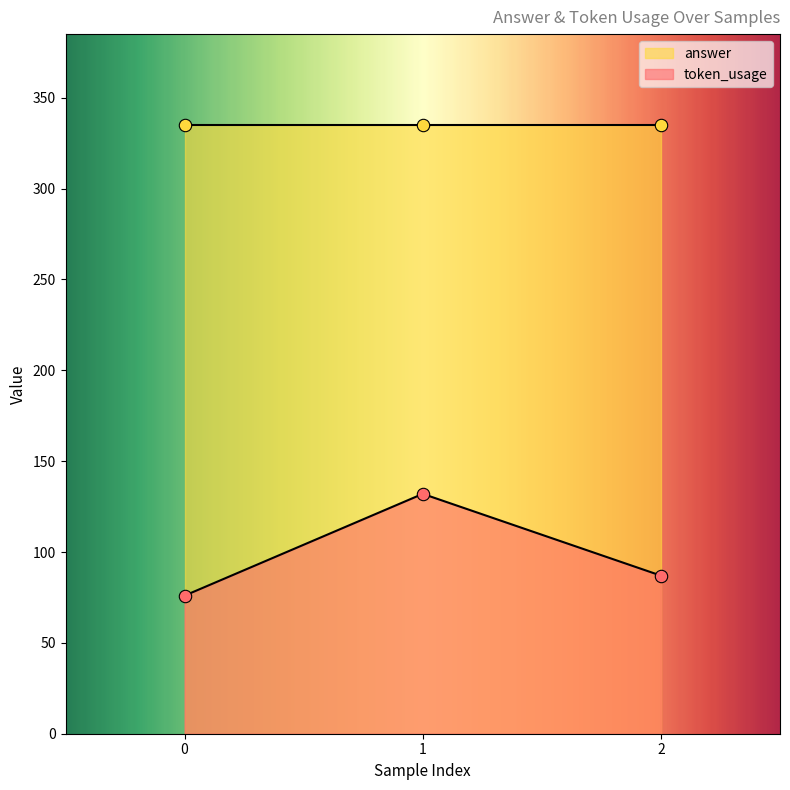

List the labels in order of token_usage value, smallest first.

0, 2, 1